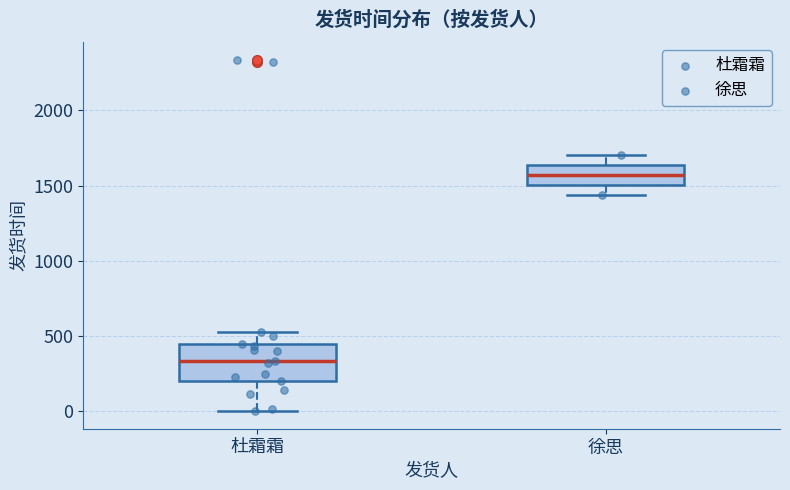

Reading left to right, transcribe this box plot: for each box, give where its median line is, the range the box spans, and where its two whiskers end, as read against the y-axis. The values are not printed on the chart, so give them approximately, as read against the axis.

杜霜霜: median 350, box 200 to 450, whiskers 0 to 550
徐思: median 1550, box 1500 to 1650, whiskers 1450 to 1700